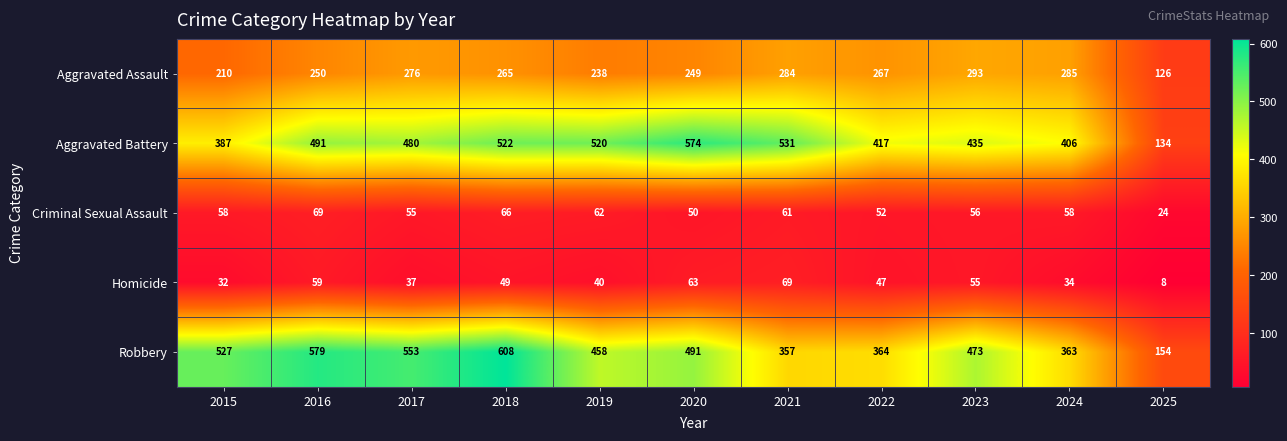

Which series has the widest spread of values?

Robbery